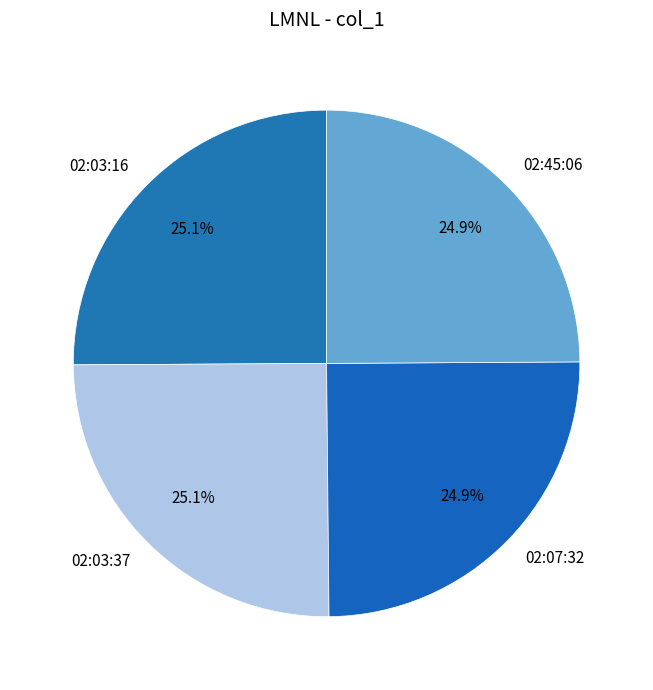

Is there any slice that represents more than half of the pie?

No